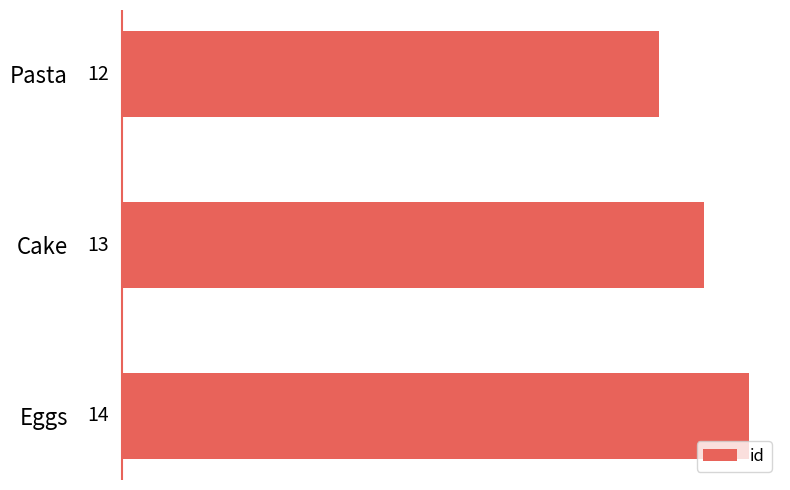

What is the value of the 1st bar from the top?

12